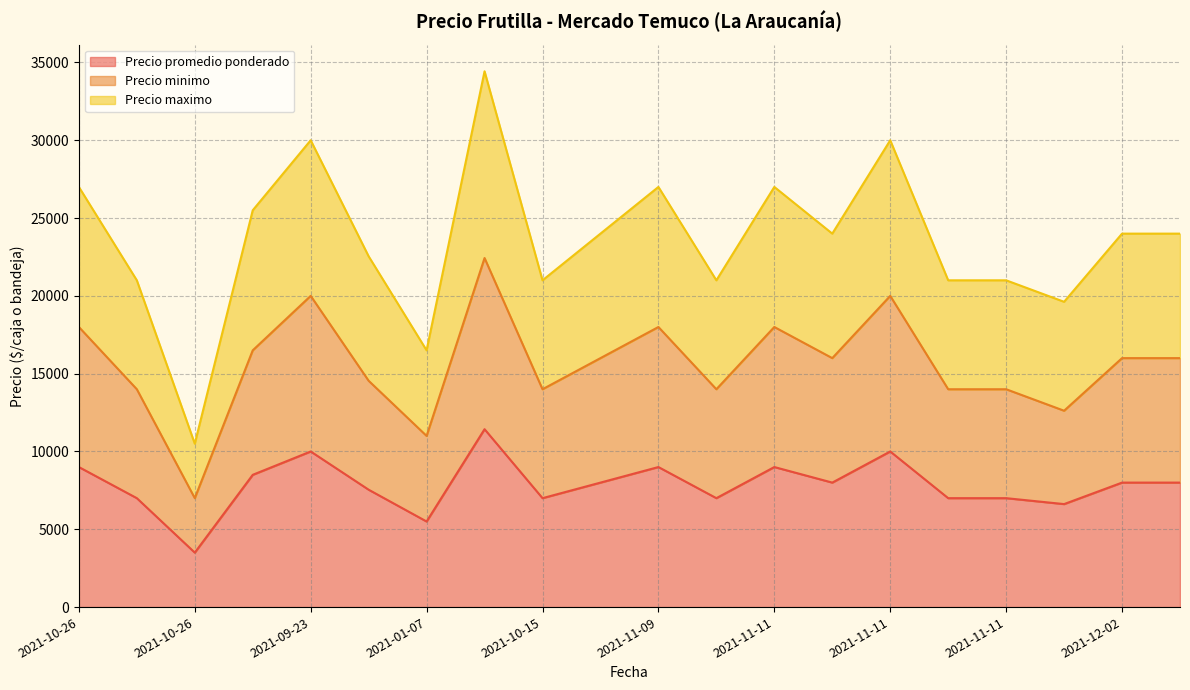

True or false: Precio minimo has more than 0 interior local peaks.

True